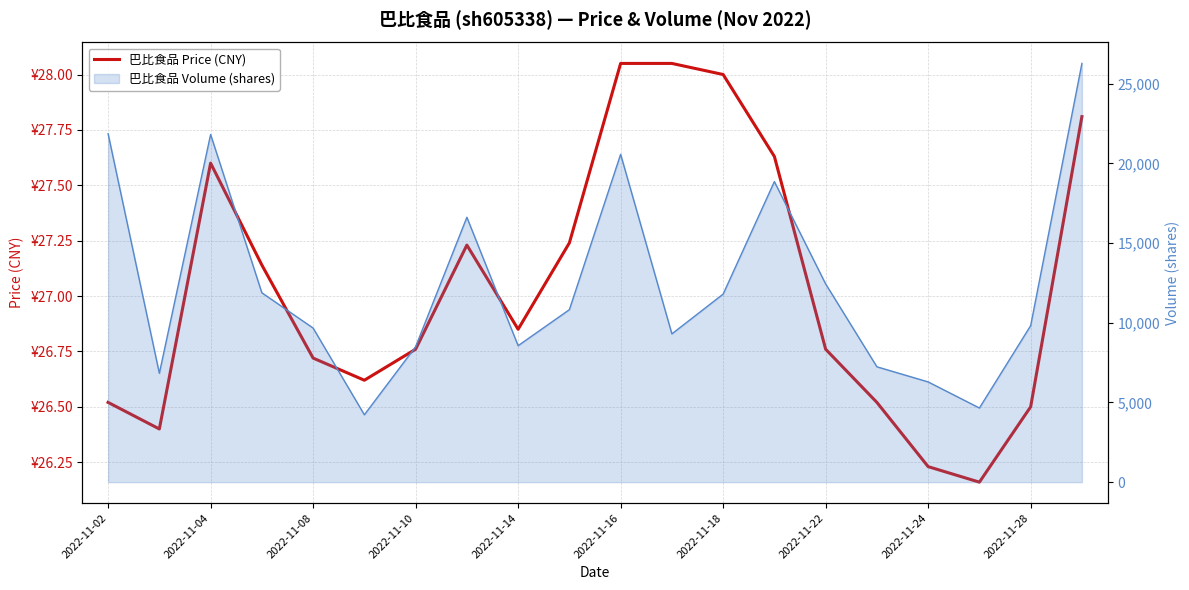

At which category does the chart reach its minimum across all series?

17